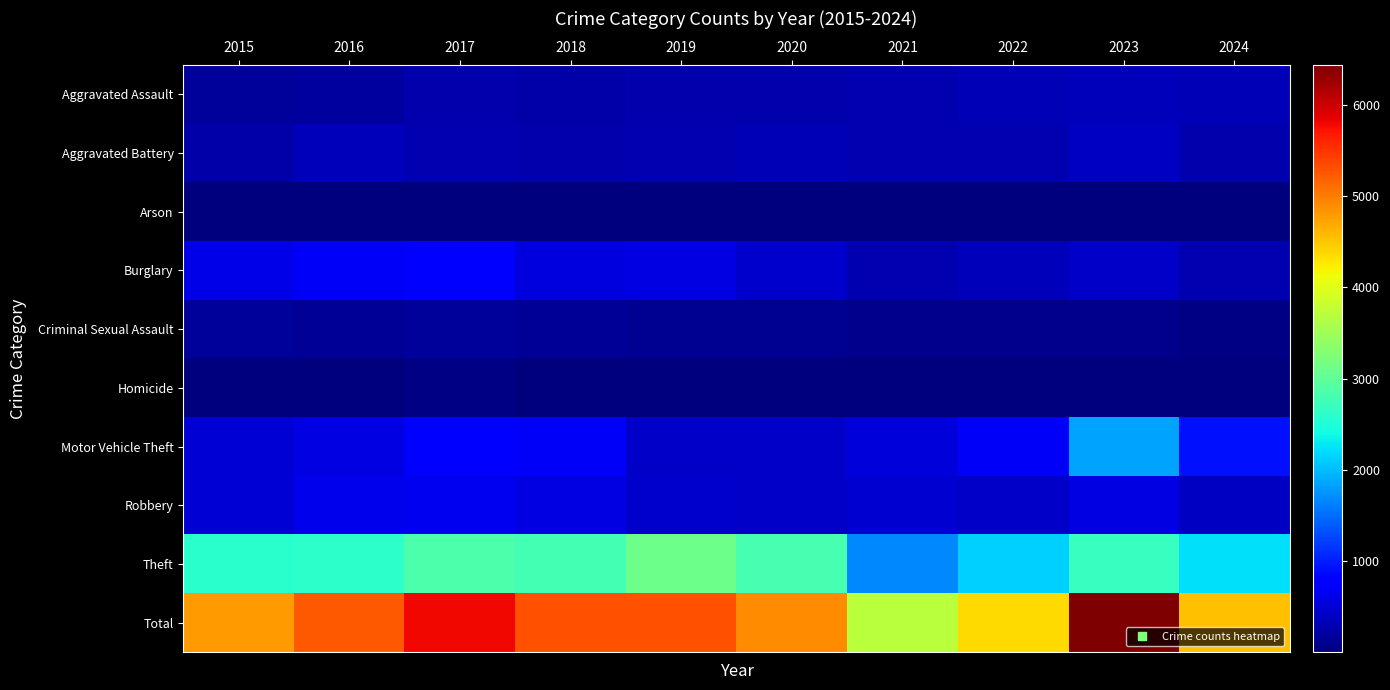

Reading right to left, extract all data points from this chart.

Aggravated Assault: 2024=322	2023=352	2022=315	2021=302	2020=261	2019=284	2018=245	2017=271	2016=198	2015=160
Aggravated Battery: 2024=277	2023=399	2022=305	2021=304	2020=333	2019=309	2018=276	2017=306	2016=358	2015=246
Arson: 2024=22	2023=30	2022=17	2021=19	2020=22	2019=18	2018=12	2017=17	2016=22	2015=9
Burglary: 2024=304	2023=423	2022=352	2021=309	2020=453	2019=571	2018=559	2017=732	2016=704	2015=601
Criminal Sexual Assault: 2024=56	2023=93	2022=87	2021=86	2020=123	2019=131	2018=139	2017=179	2016=139	2015=180
Homicide: 2024=18	2023=25	2022=29	2021=33	2020=25	2019=16	2018=23	2017=35	2016=28	2015=15
Motor Vehicle Theft: 2024=936	2023=1855	2022=704	2021=523	2020=427	2019=421	2018=689	2017=732	2016=579	2015=502
Robbery: 2024=388	2023=563	2022=434	2021=466	2020=424	2019=454	2018=567	2017=648	2016=617	2015=492
Theft: 2024=2223	2023=2693	2022=2120	2021=1673	2020=2818	2019=3099	2018=2782	2017=2863	2016=2596	2015=2589
Total: 2024=4546	2023=6433	2022=4363	2021=3715	2020=4886	2019=5303	2018=5292	2017=5783	2016=5241	2015=4794